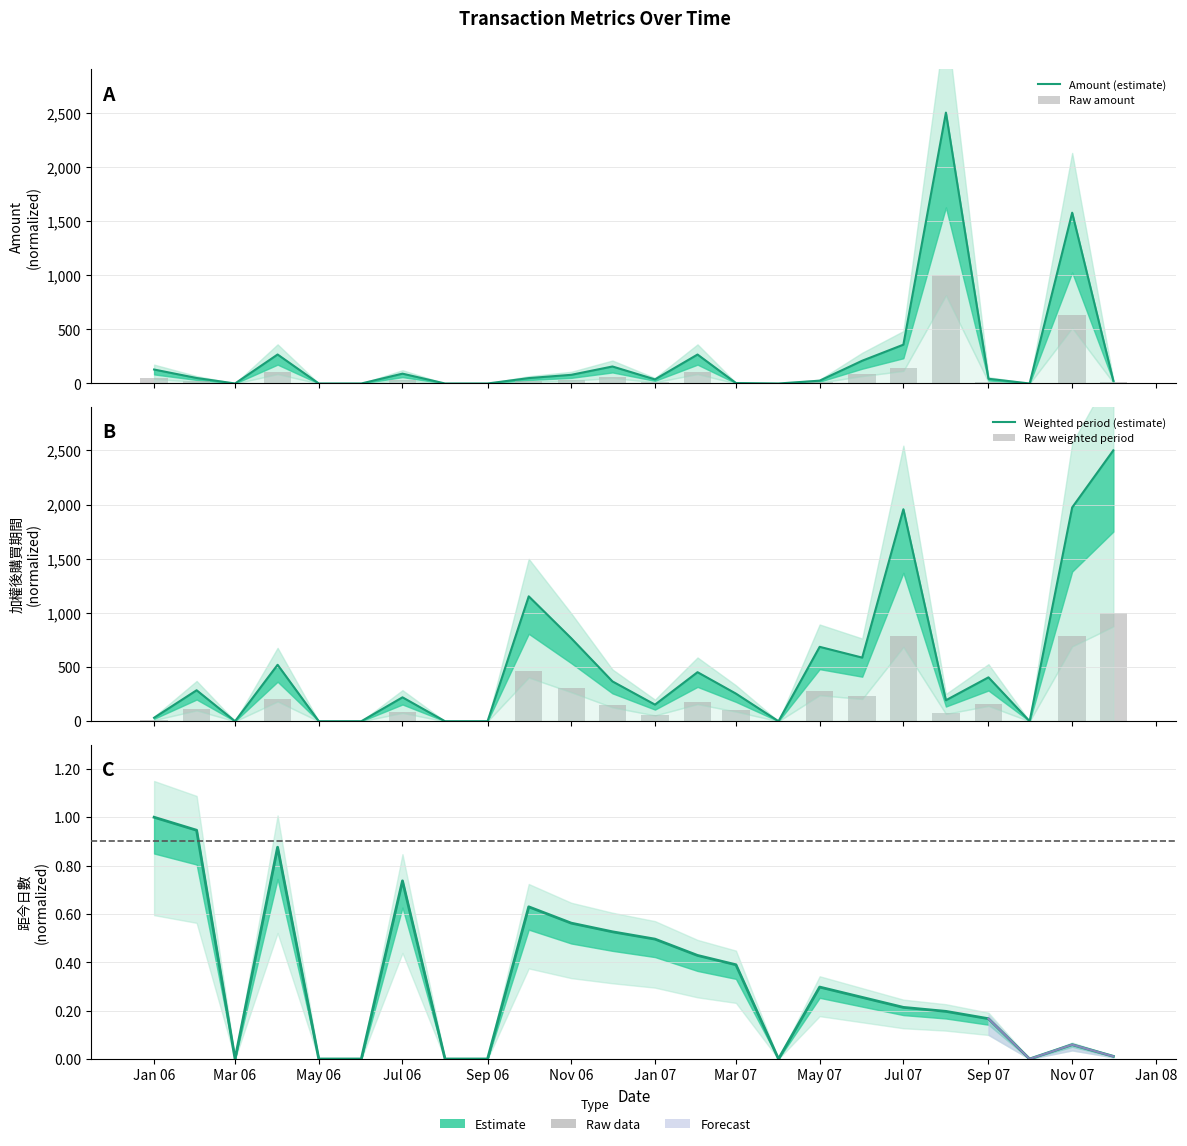

Reading left to right, extract all data points from this chart.

Amount (estimate): 128.9	50.7	0.0	267.5	0.0	0.0	90.8	0.0	0.0	49.7	80.1	156.9	37.8	267.2	4.3	0.0	26.0	210.1	358.1	2500.0	43.6	0.0	1576.1	24.8
Raw amount: 51.6	20.3	0.0	107.0	0.0	0.0	36.3	0.0	0.0	19.9	32.0	62.8	15.1	106.9	1.7	0.0	10.4	84.0	143.3	1000.0	17.4	0.0	630.4	9.9
Weighted period (estimate): 32.1	285.8	0.0	520.9	0.0	0.0	220.6	0.0	0.0	1152.7	765.3	367.6	153.3	452.6	254.8	0.0	686.6	587.2	1956.3	193.7	404.9	0.0	1972.9	2500.0
Raw weighted period: 12.8	114.3	0.0	208.4	0.0	0.0	88.2	0.0	0.0	461.1	306.1	147.1	61.3	181.0	101.9	0.0	274.6	234.9	782.5	77.5	162.0	0.0	789.1	1000.0